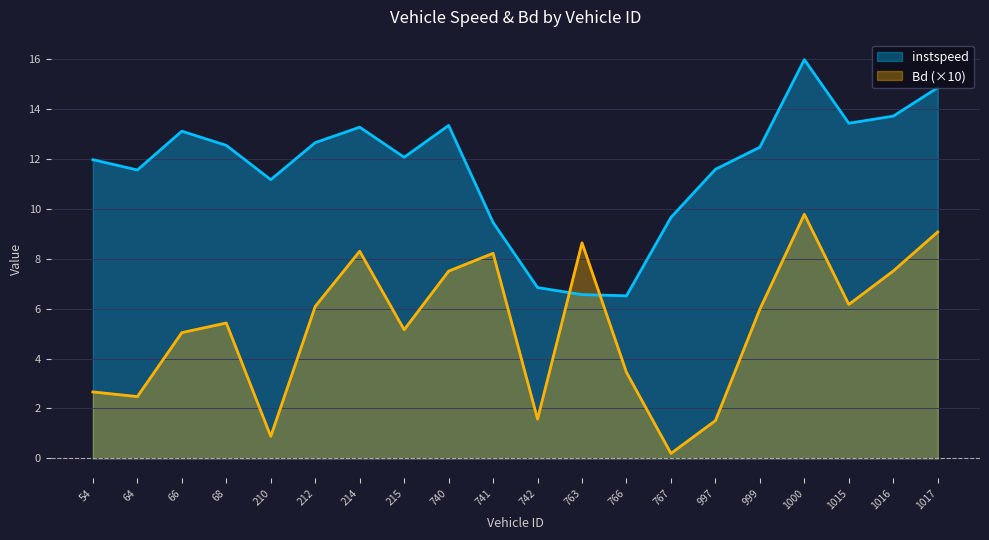

Is it true that Bd equals 5.2 at 215?

True